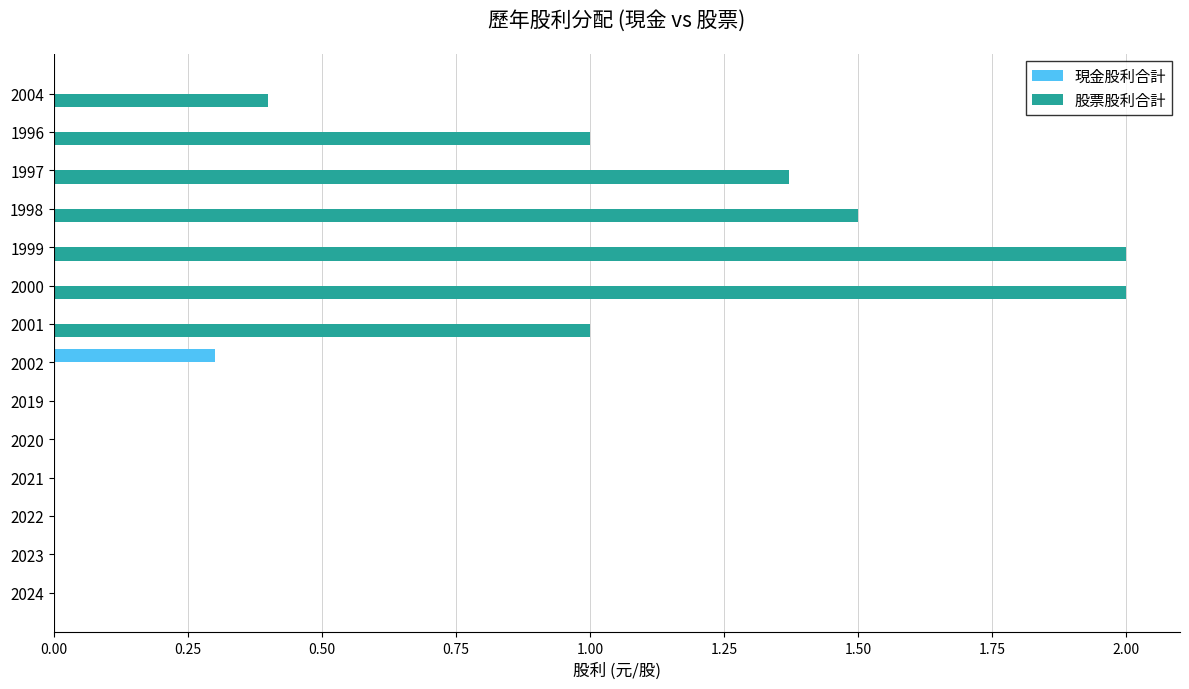

What is the sum of all 股票股利合計 values?

9.3